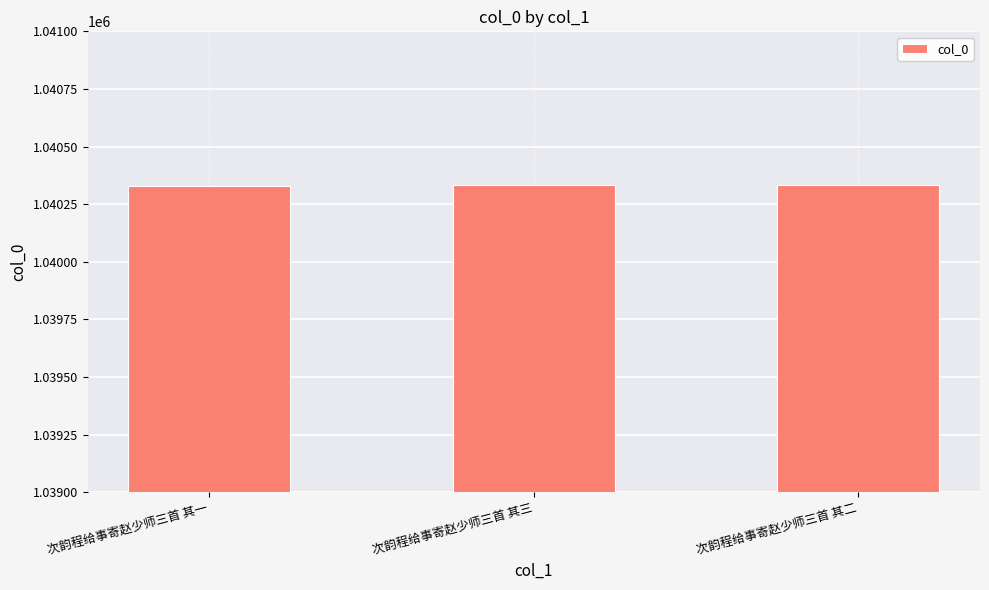

What is the value of the 3rd bar from the left?

1040332